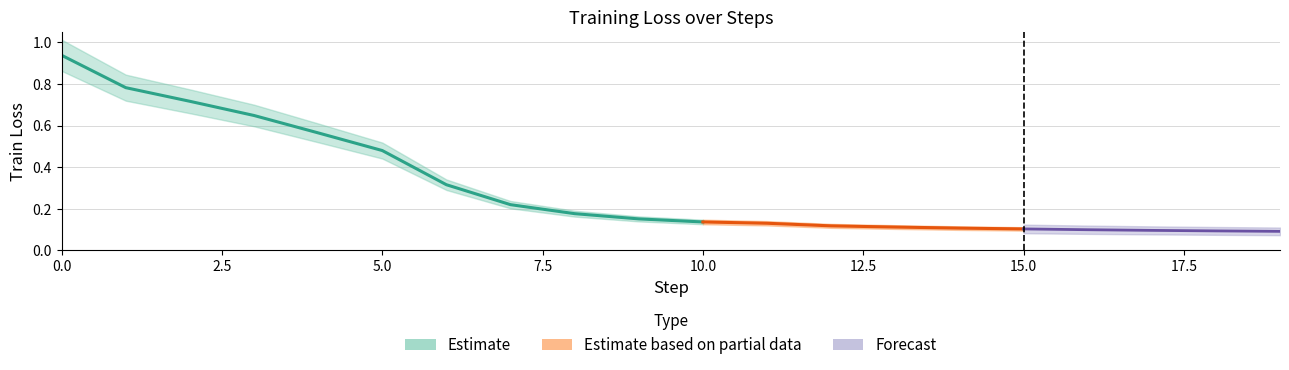

True or false: train_loss__MAX has a value of 0.7 at 4.

False